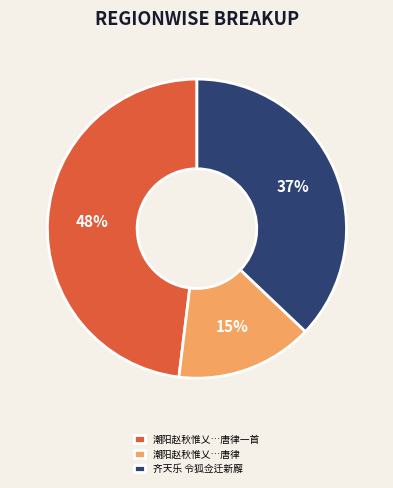

To the nearest percent, what is the combined percentage of 齐天乐 令狐佥迁新廨 and 潮阳赵秋惟乂…唐律一首?

85%